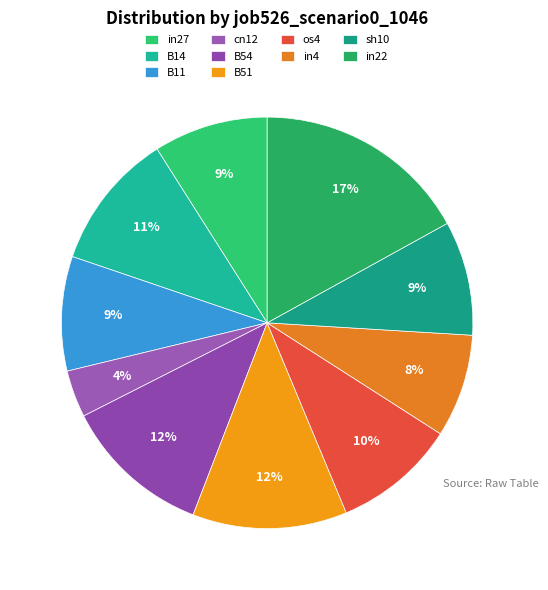

Count the number of slices in the pie.

10